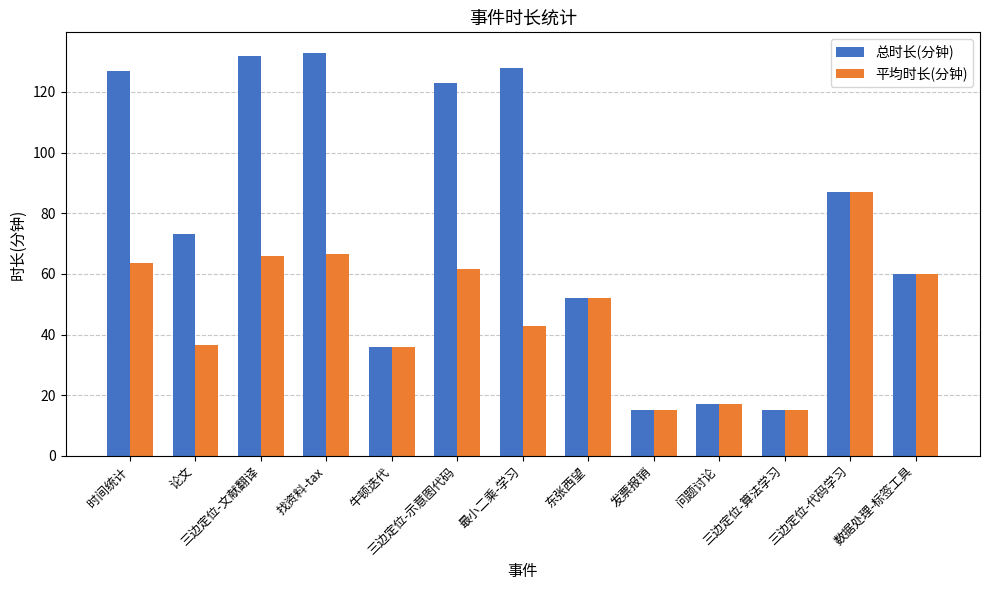

Does the chart contain stacked bars?

No